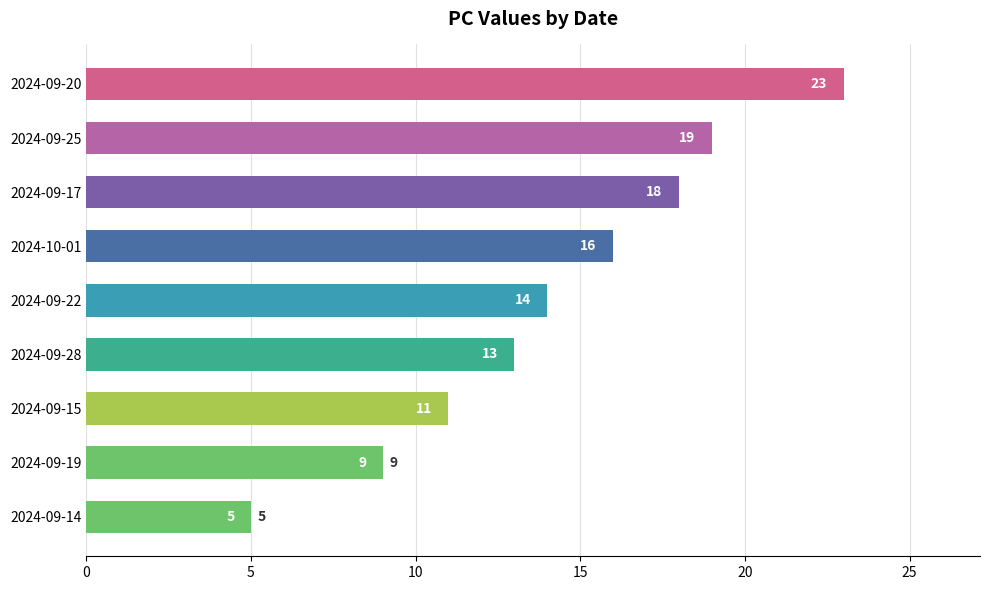

What is the greatest value displayed?

23